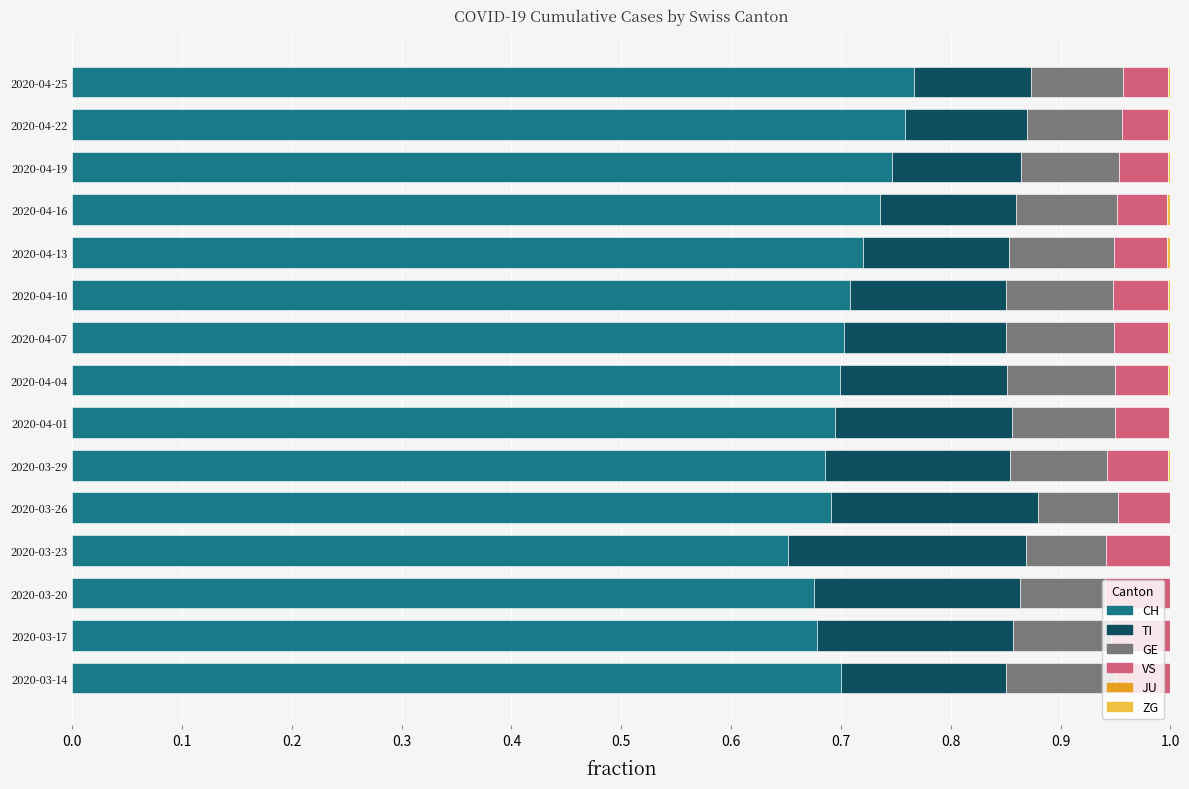

The CH series shows 0.3 at 2020-04-07. True or false?

False